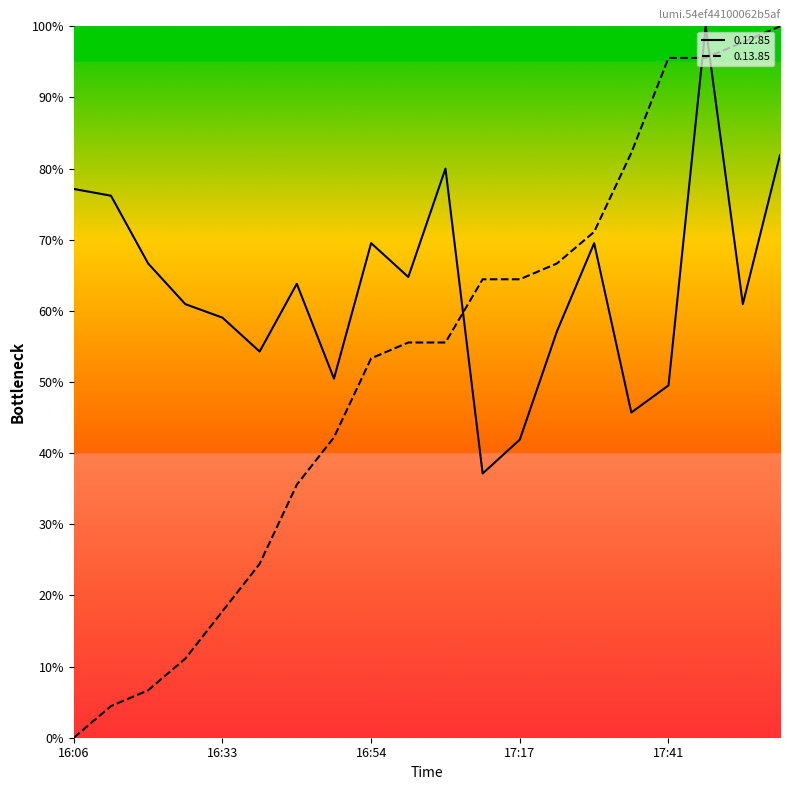

Which category has the highest value in the 0.13.85 series?

17:56